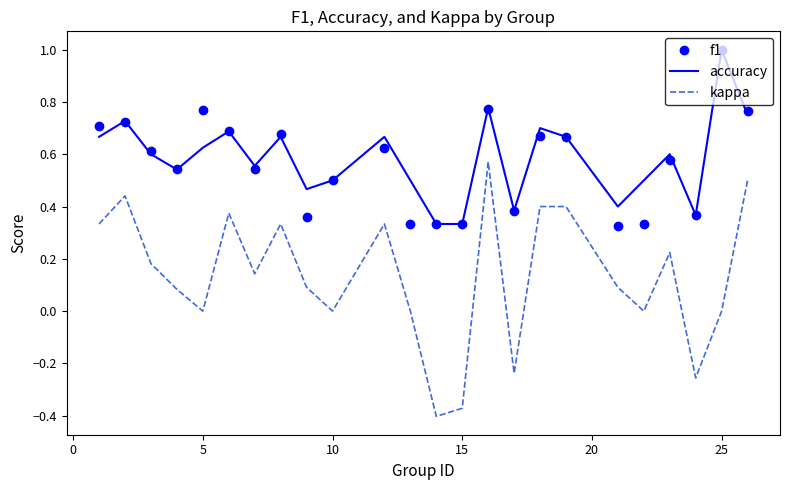

True or false: f1 and kappa cross at least once.

False